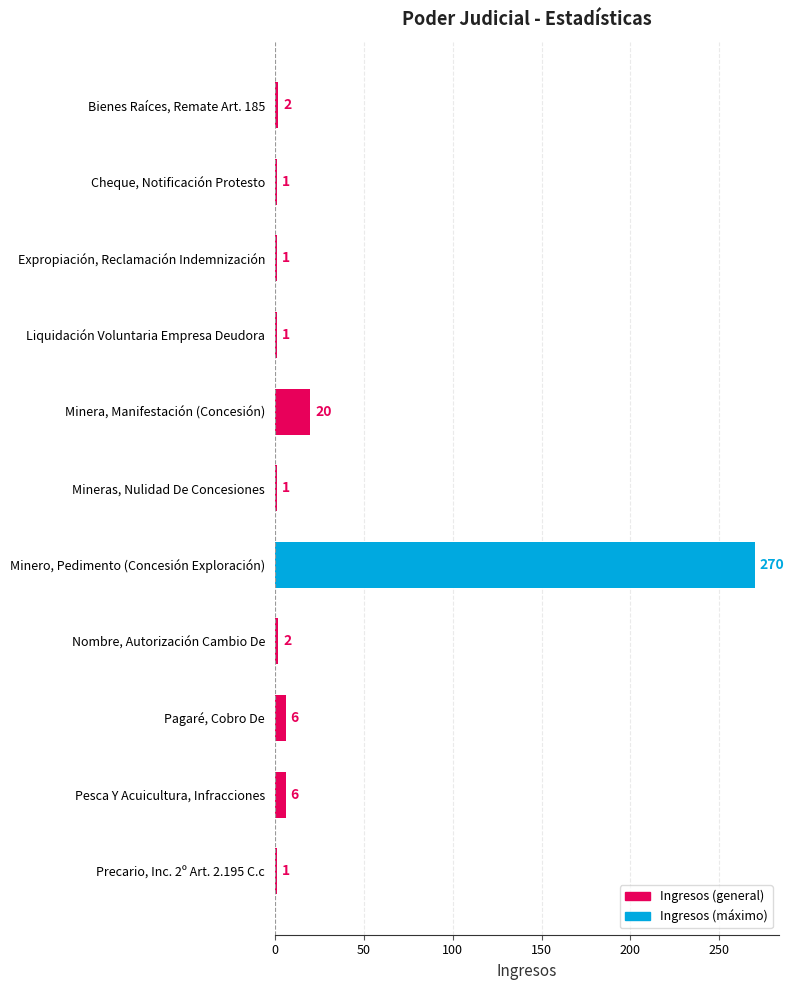

What is the difference between the maximum and second lowest values?

269